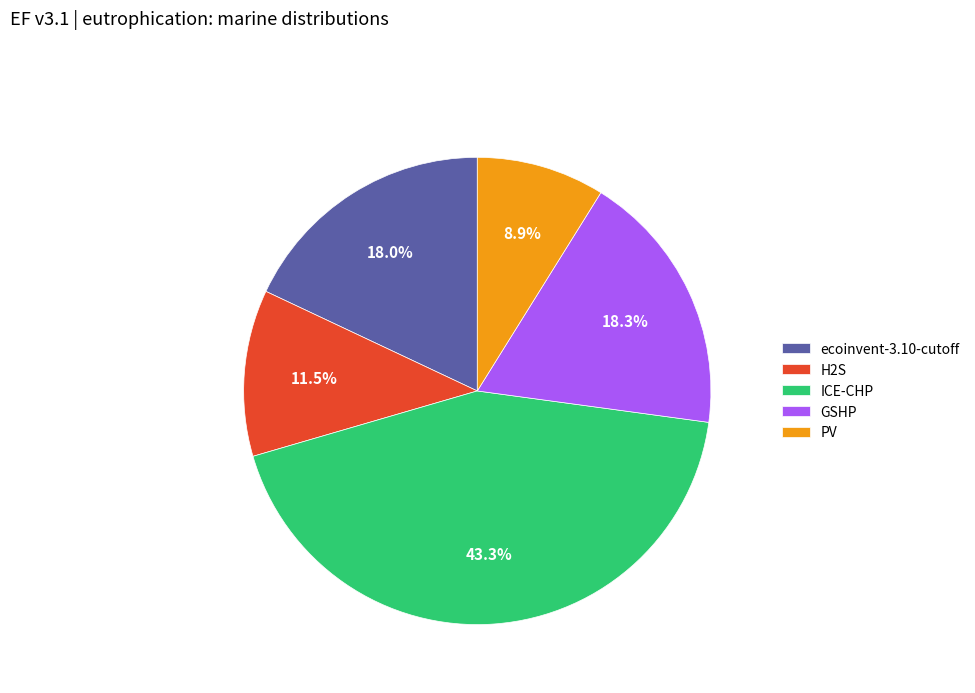

What is the largest slice in the pie chart?

ICE-CHP